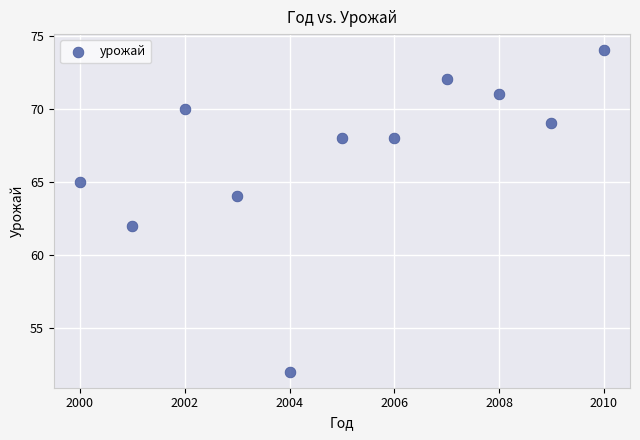

What is the average X value?

2005